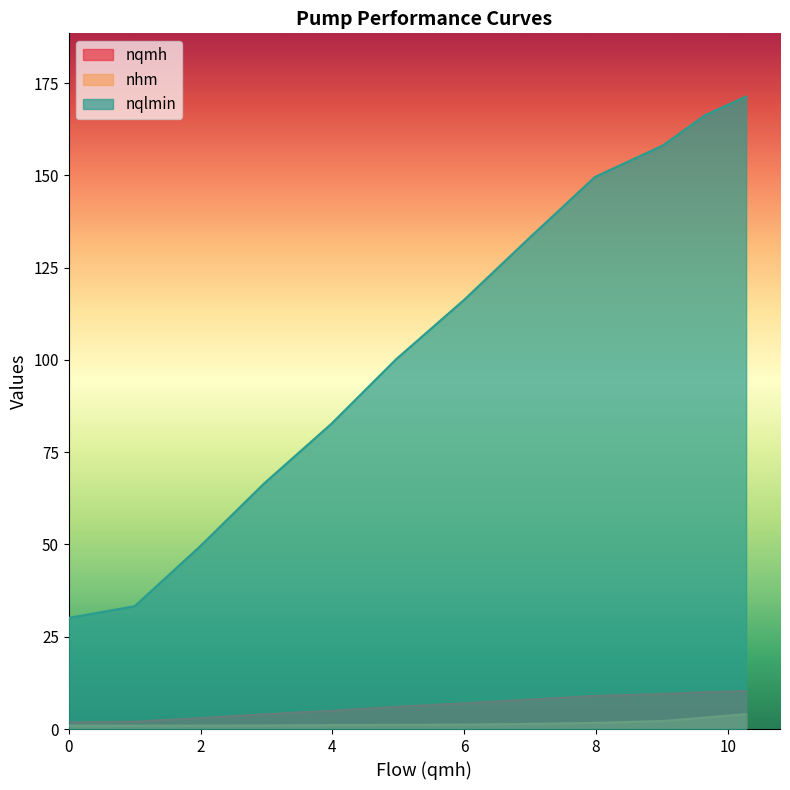

At how many categories does at least one series exceed 16?

12